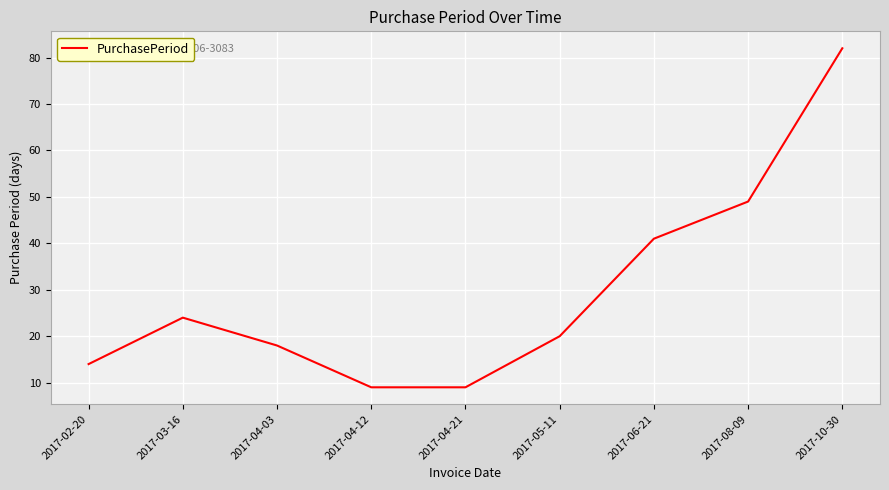

What is the difference between the maximum and minimum values?

73